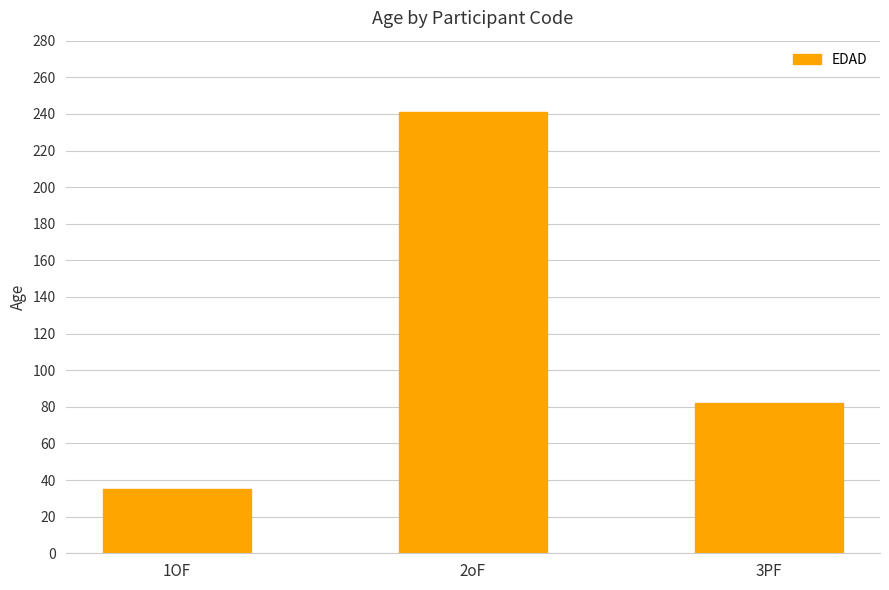

What is the difference between the values at 1OF and 3PF?

47